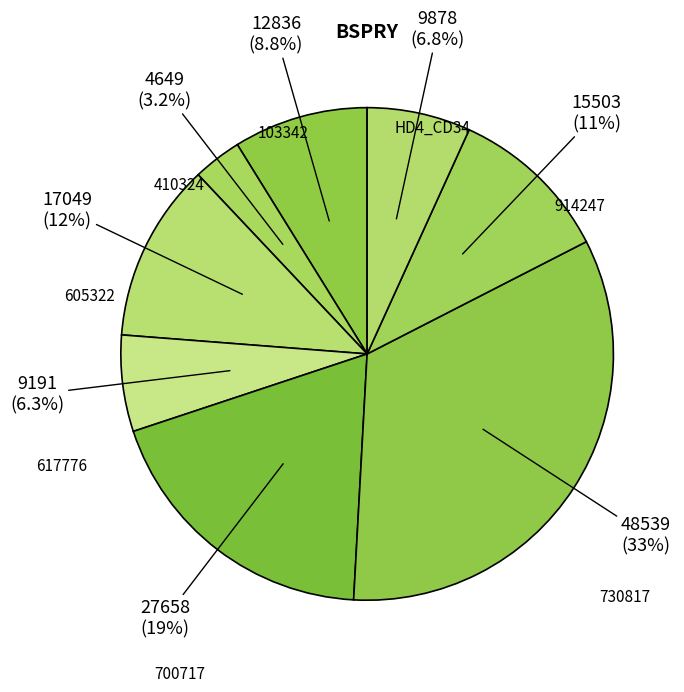

What portion of the pie excludes 914247?

89.3%